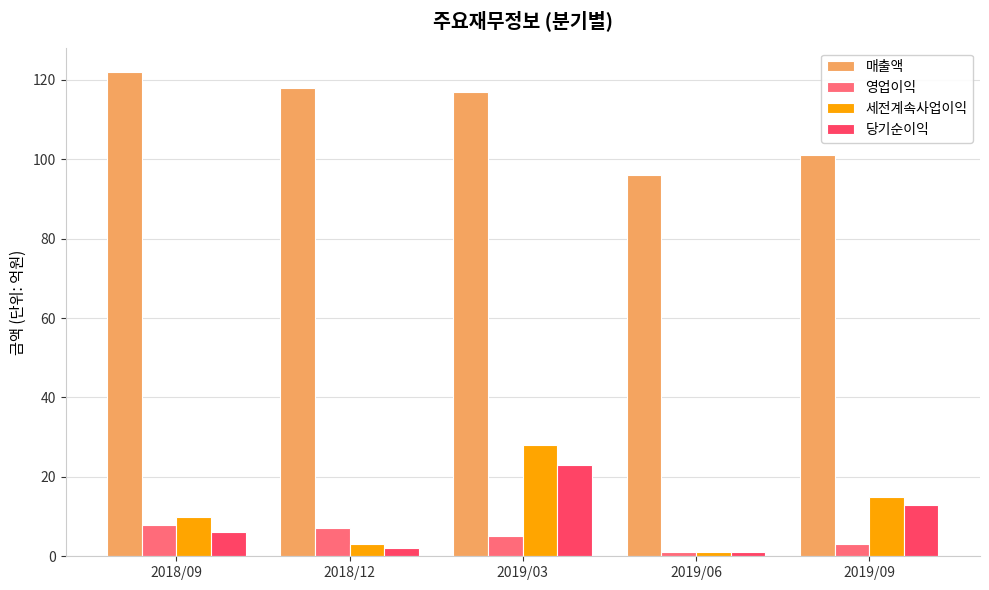

Which series changed the most between 2018/12 and 2019/03?

세전계속사업이익